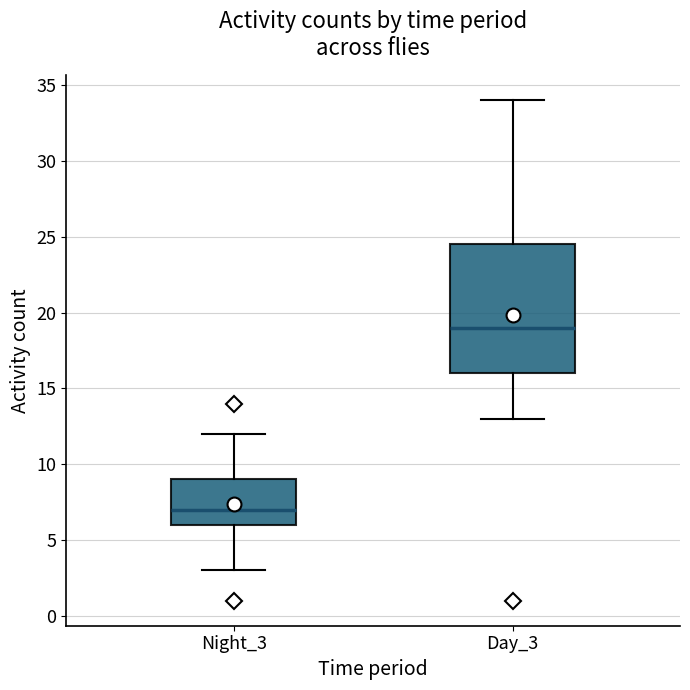

Where does the lower whisker of the box for Day_3 end on the y-axis? The values are not printed on the chart, so give them approximately, as read against the axis.

13.0